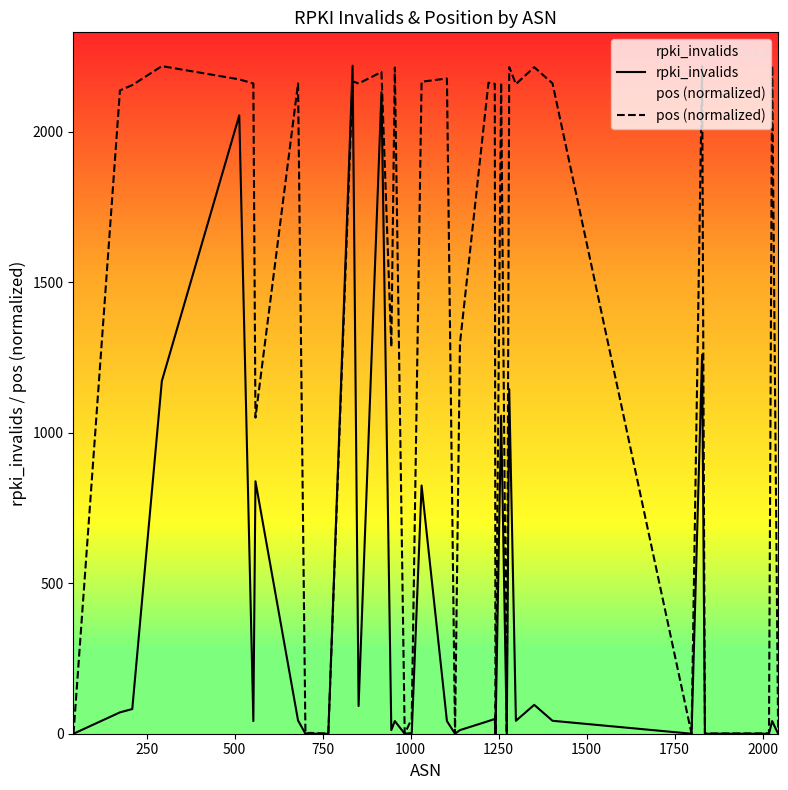

What is the maximum value shown in the chart?

2220.0